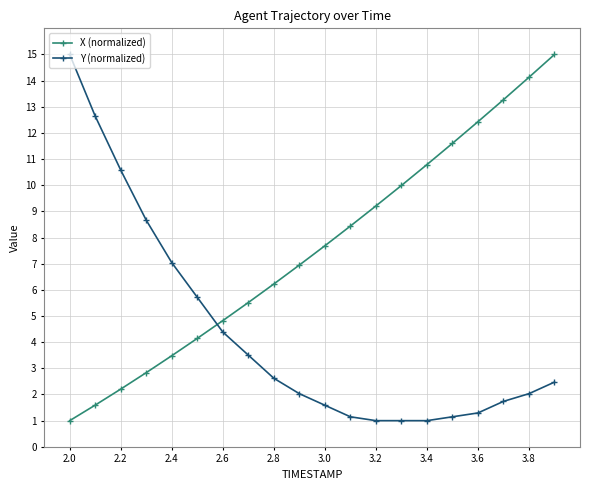

Which series has the largest total across all categories?

X (normalized)